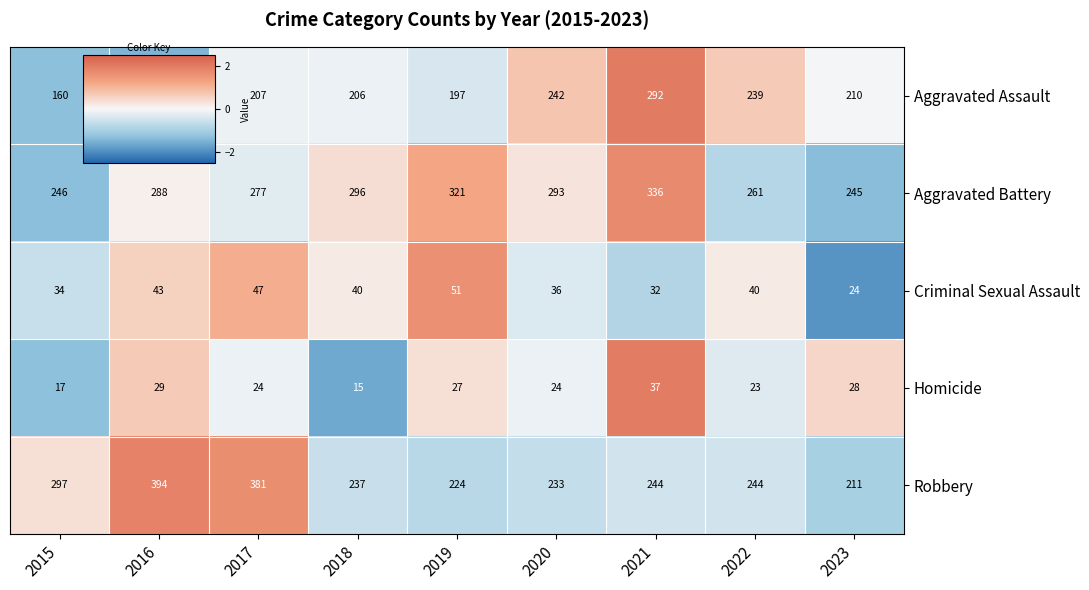

Rank the series by their maximum value, from lowest to highest.

Homicide, Criminal Sexual Assault, Aggravated Assault, Aggravated Battery, Robbery